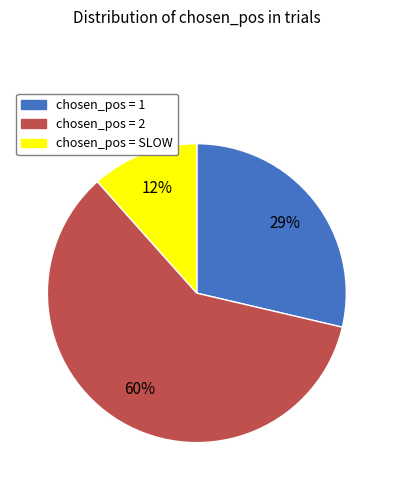

Is there a majority slice in this chart?

Yes